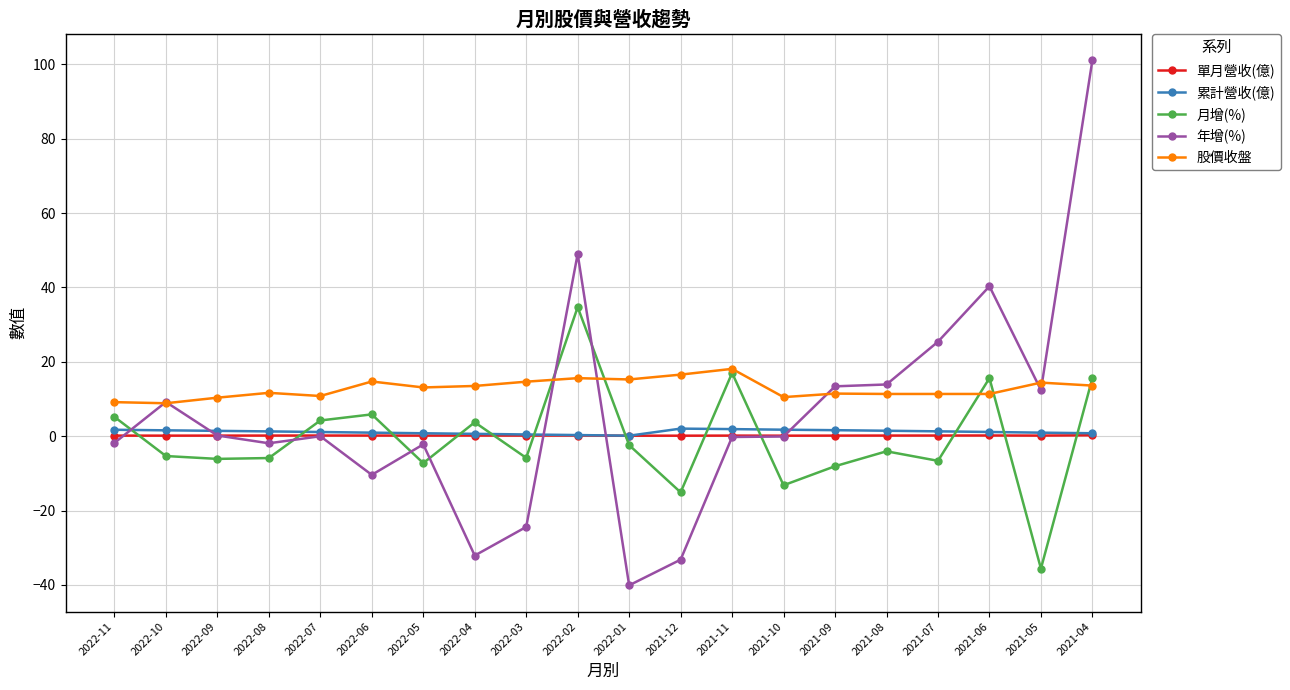

Which series has the largest range (max minus min)?

年增(%)